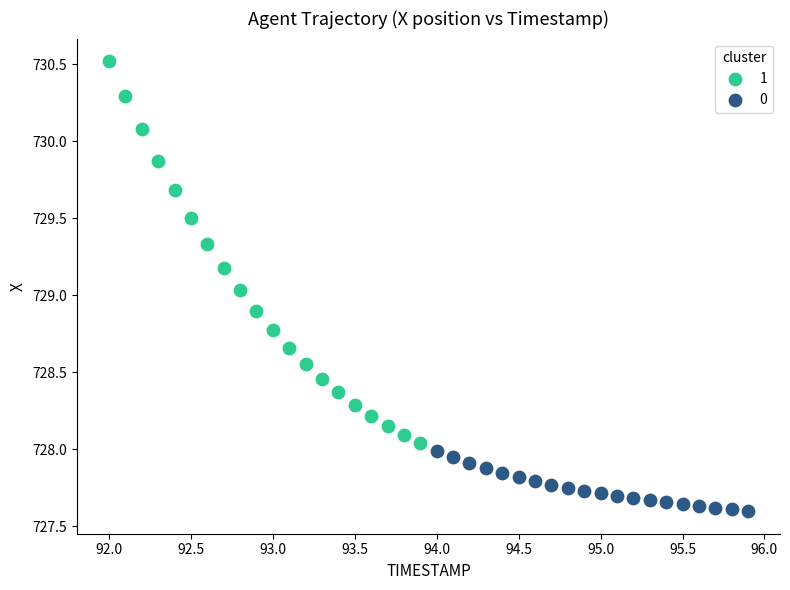

What are all the series names shown in the legend?

1, 0